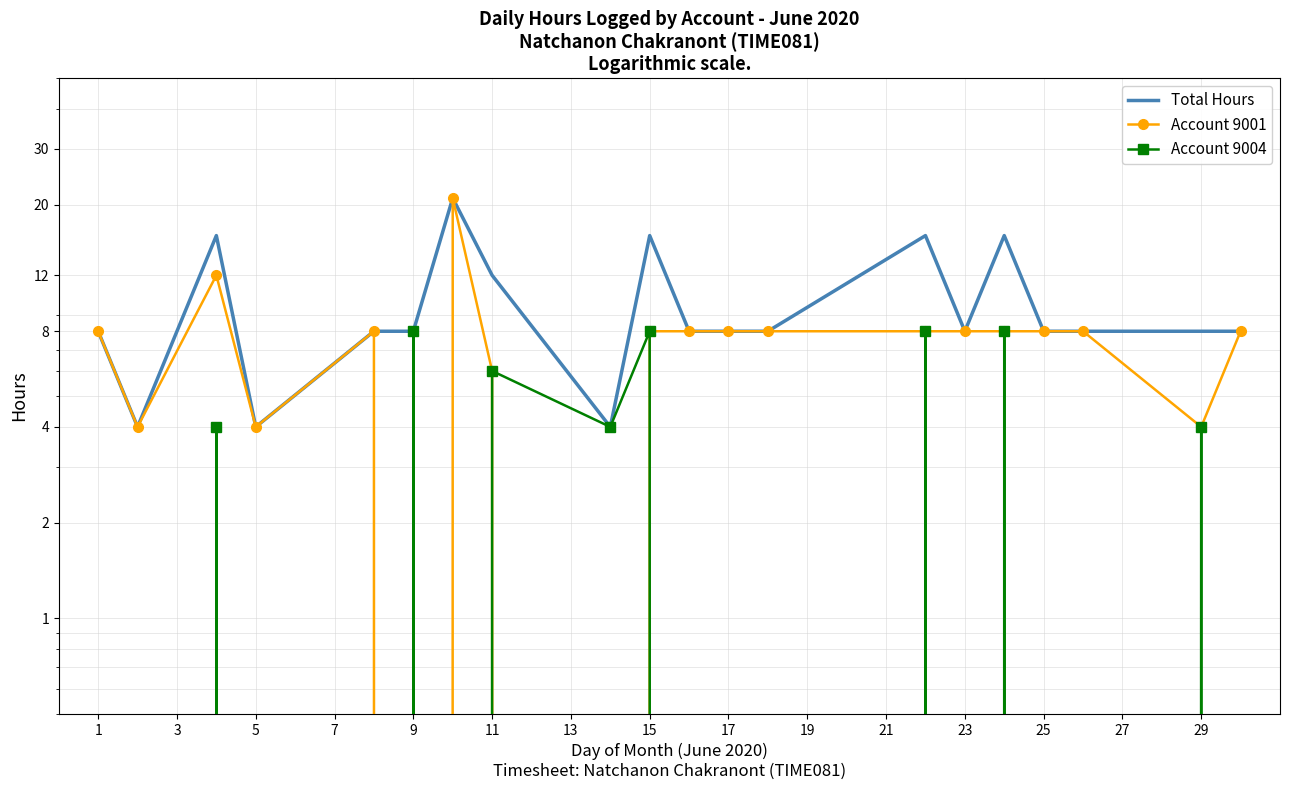

At how many categories does at least one series exceed 13?

5